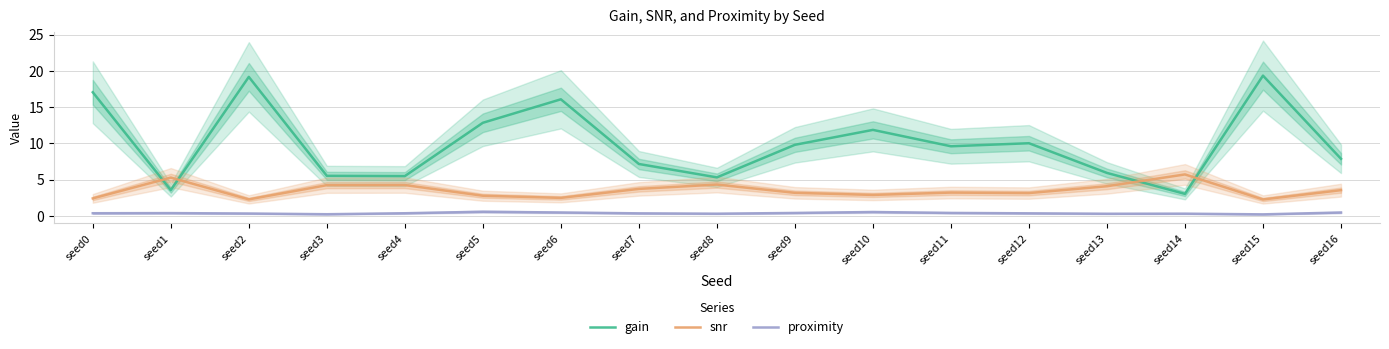

Which label corresponds to the smallest value in the chart?

seed15